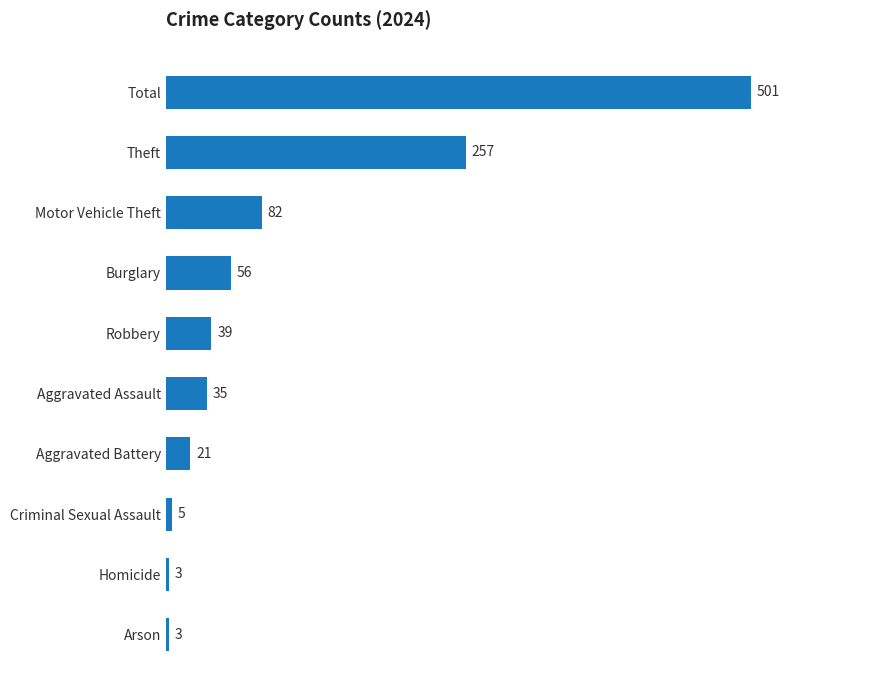

What is the approximate value at Arson, to the nearest 5?

5